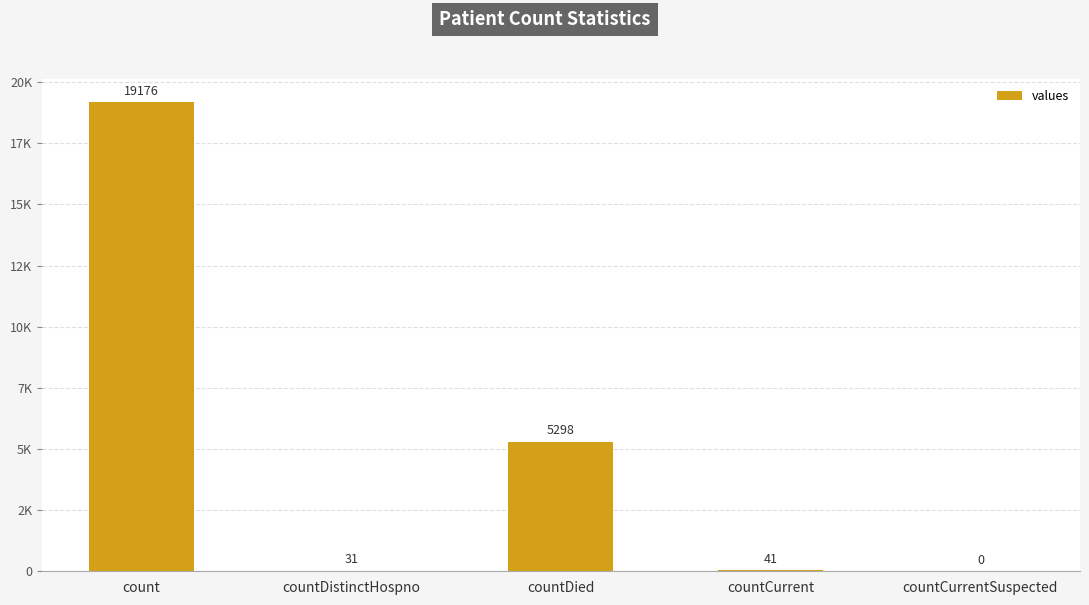

Which has a higher value, countDied or count?

count